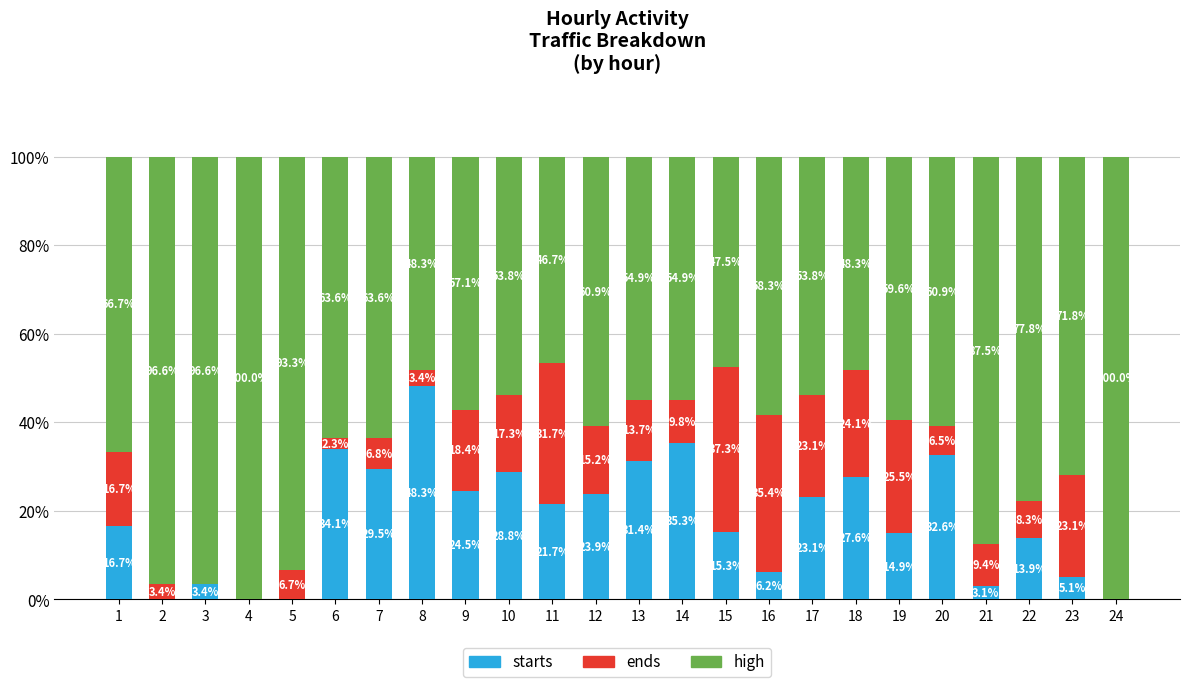

How many values in the starts series exceed 21?

12